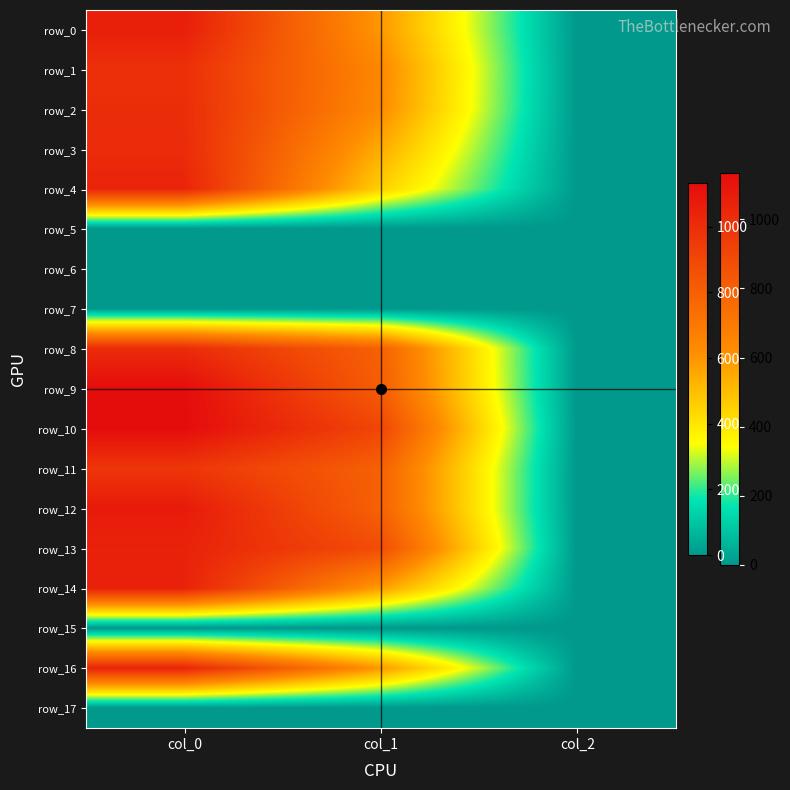

What is the average value of the row_4 series?

499.2